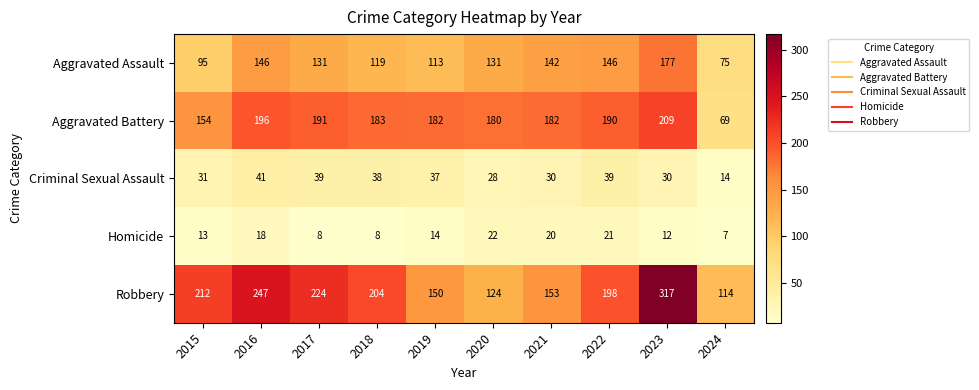

Is it true that Aggravated Battery equals 83 at 2016?

False